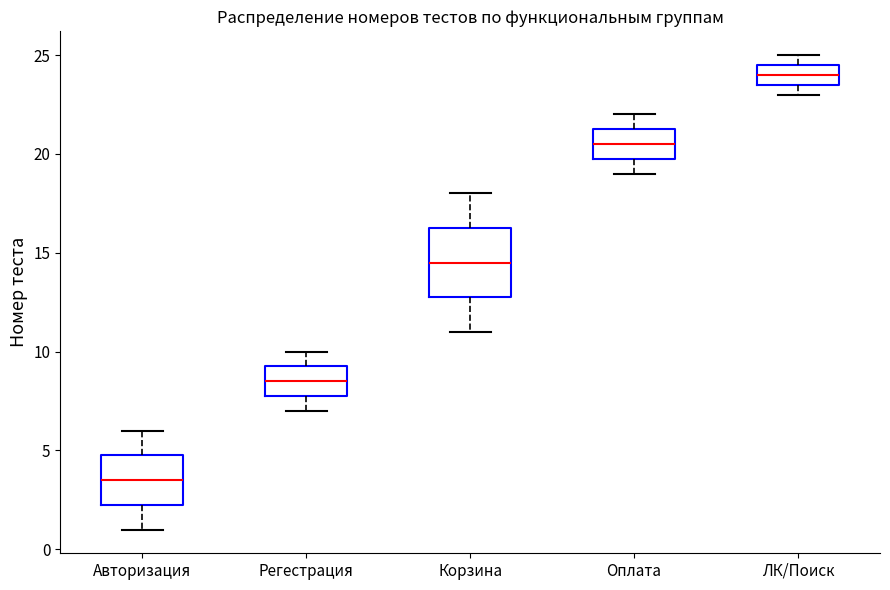

Which box's median line is the highest?

ЛК/Поиск